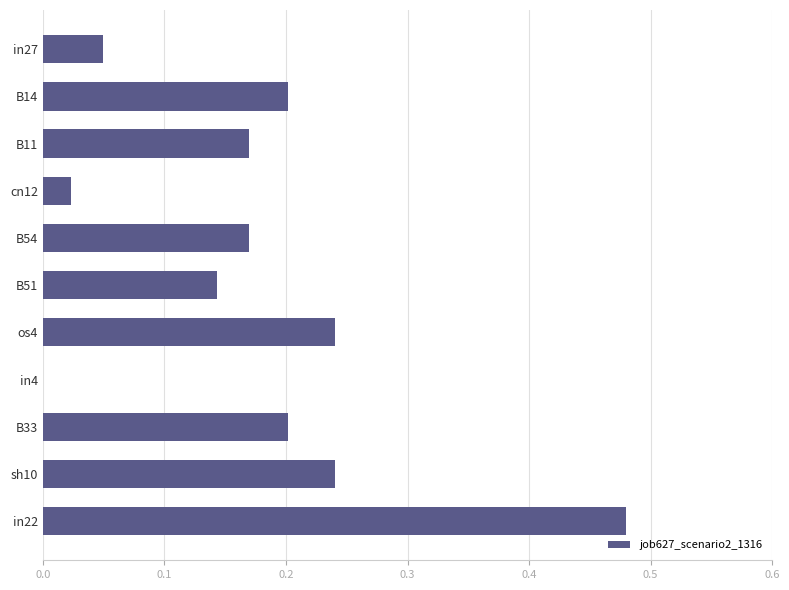

The value at in4 is -0.2. True or false?

False